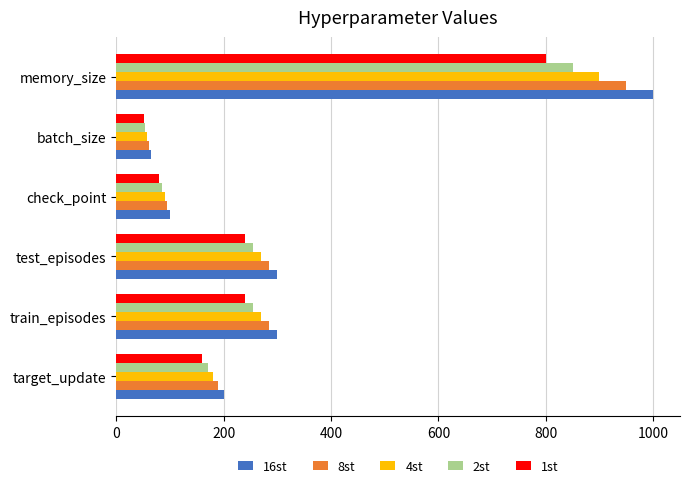

At which label does 1st reach its peak?

memory_size